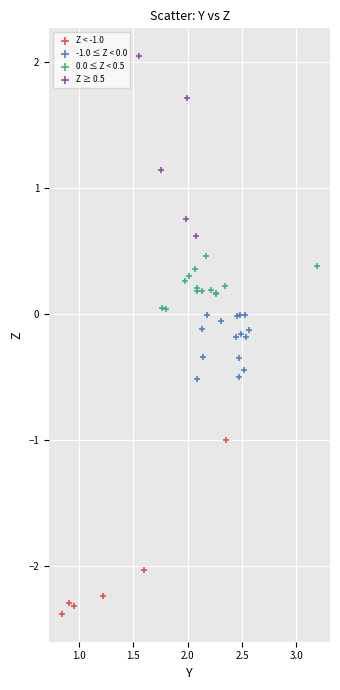

Which series contains the lowest Y value?

Z < -1.0